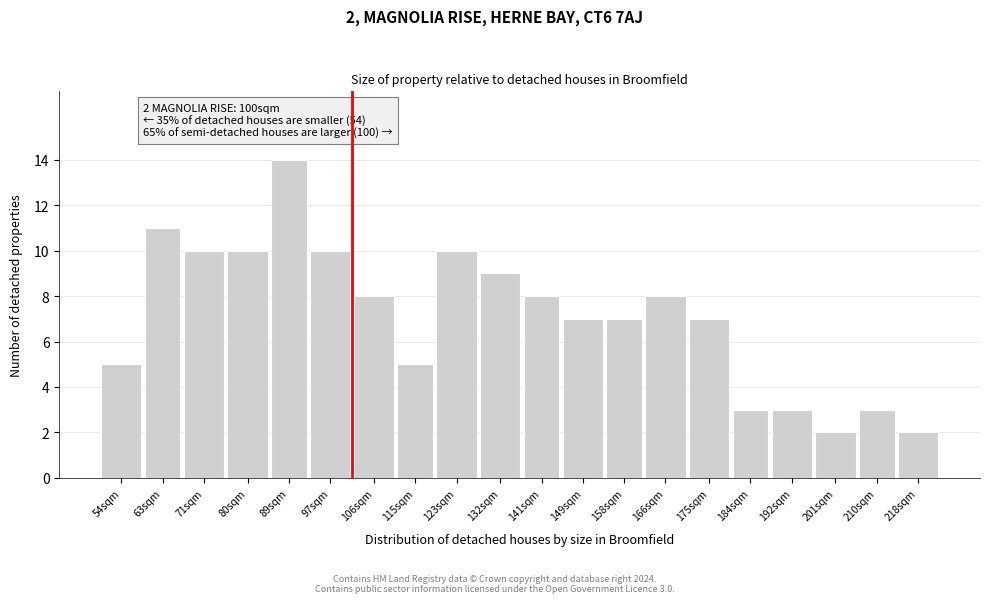

Reading left to right, what are all the values shown in this chart?

5	11	10	10	14	10	8	5	10	9	8	7	7	8	7	3	3	2	3	2